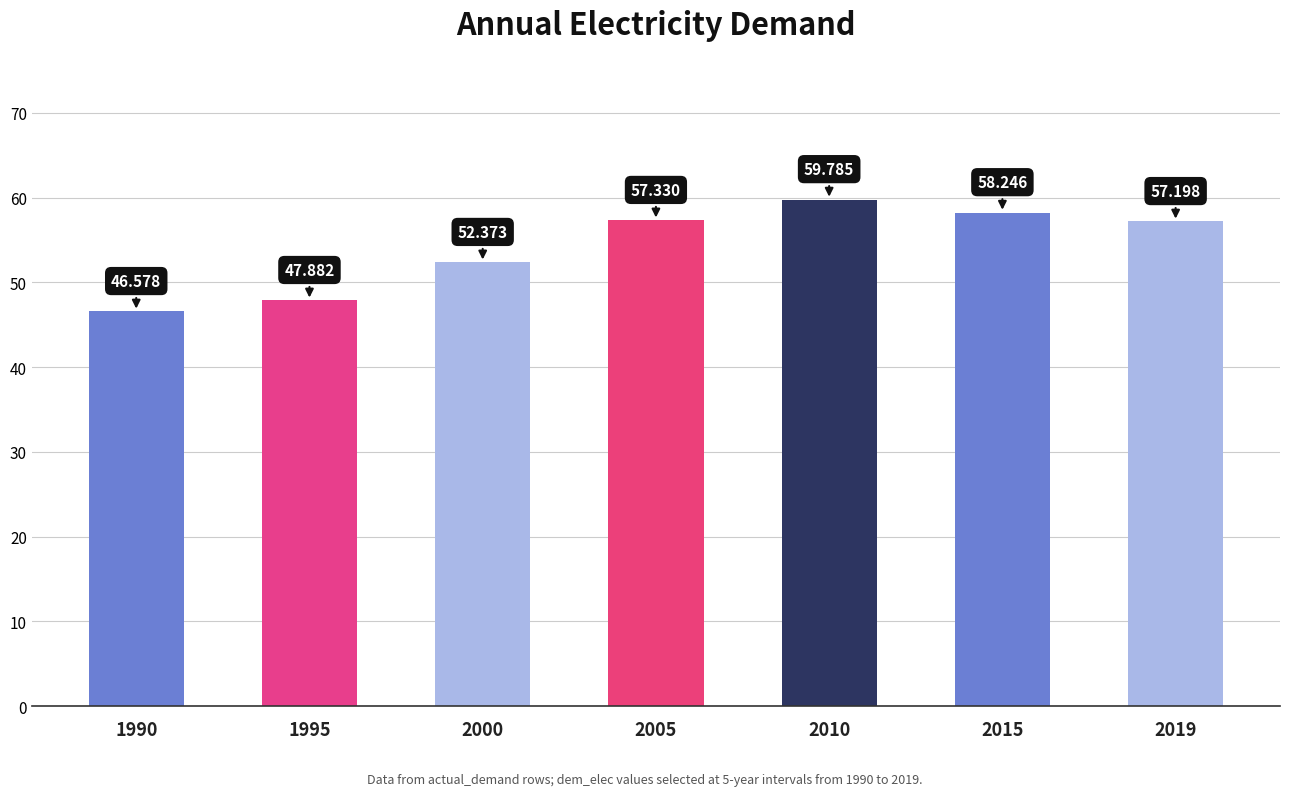

Reading left to right, list all the values displayed in this chart.

46.6	47.9	52.4	57.3	59.8	58.2	57.2